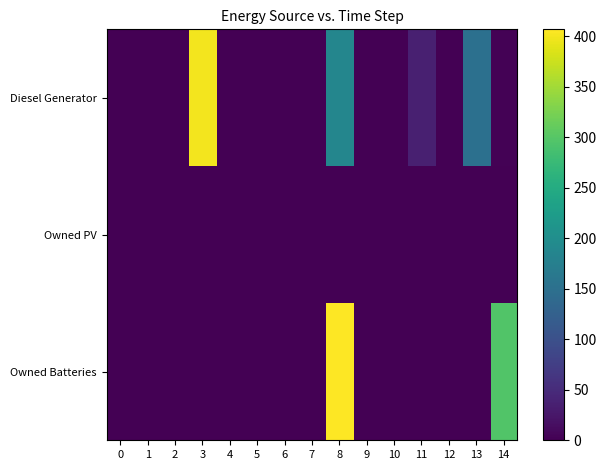

Which series has the largest total across all categories?

Diesel Generator